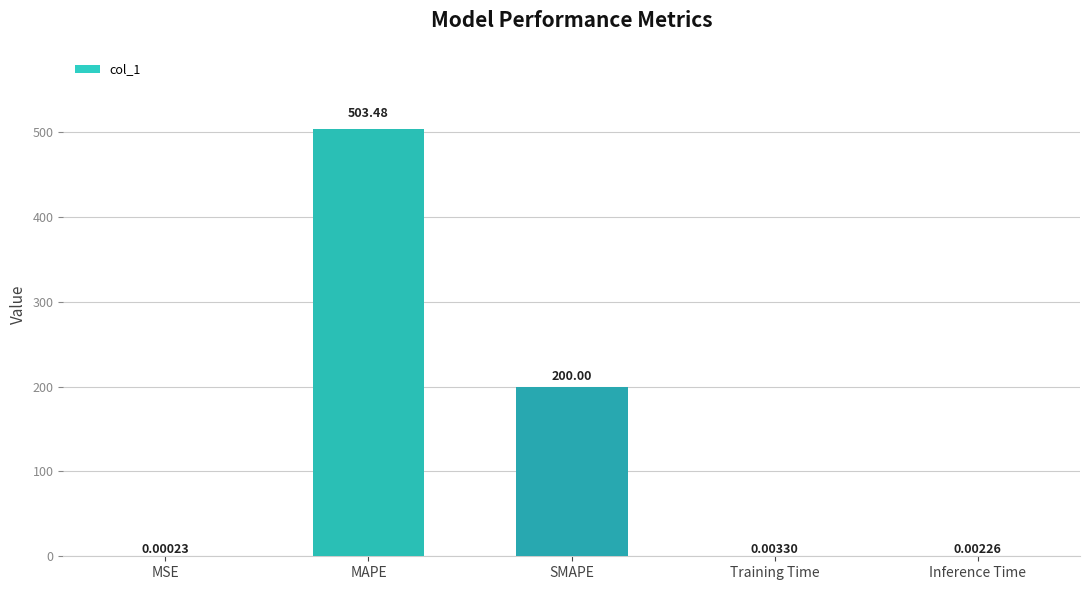

What is the sum of all values?

703.5